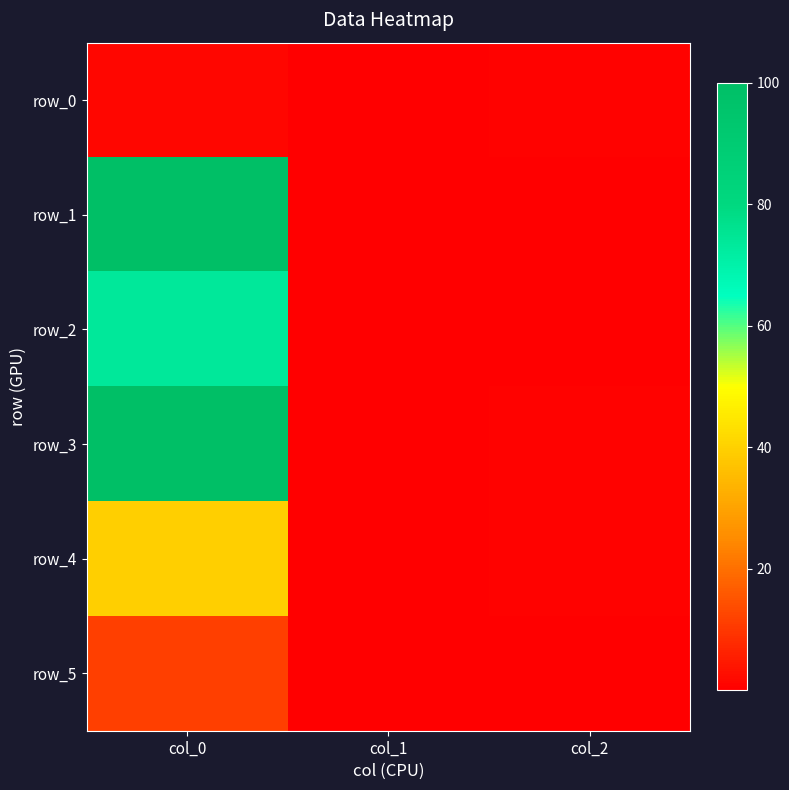

Count the number of data series in this chart.

6